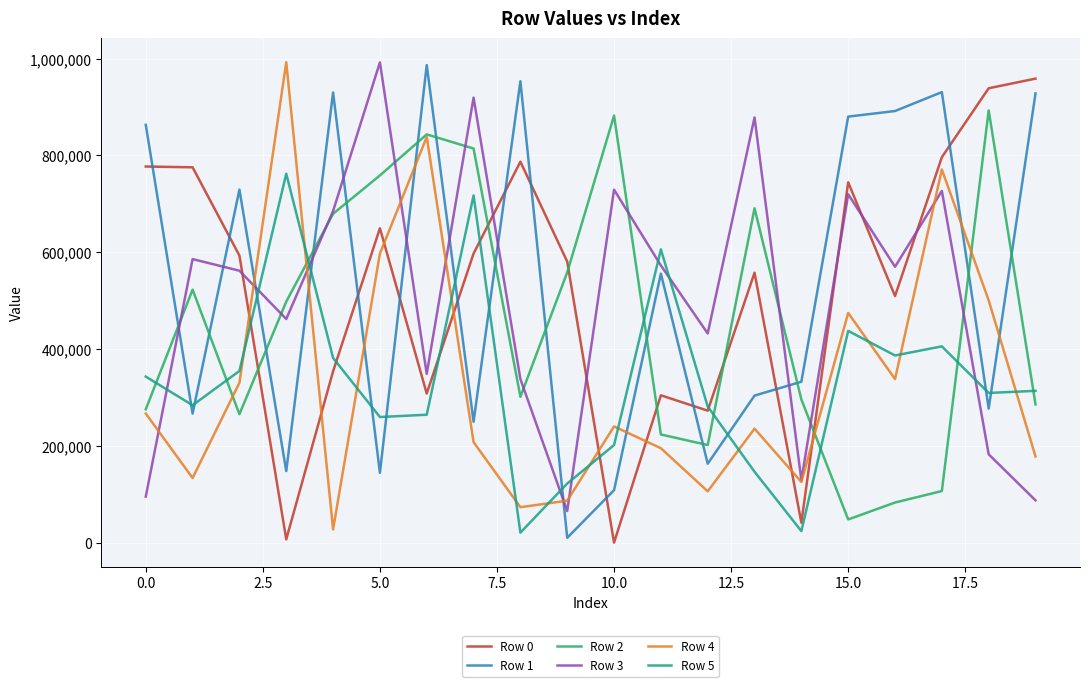

True or false: Row 5 and Row 1 cross at least once.

True